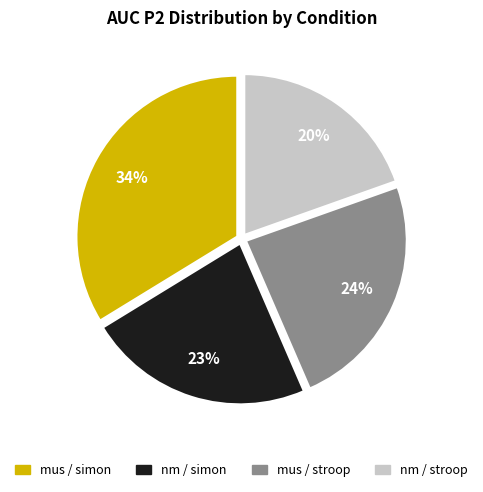

Is there a majority slice in this chart?

No